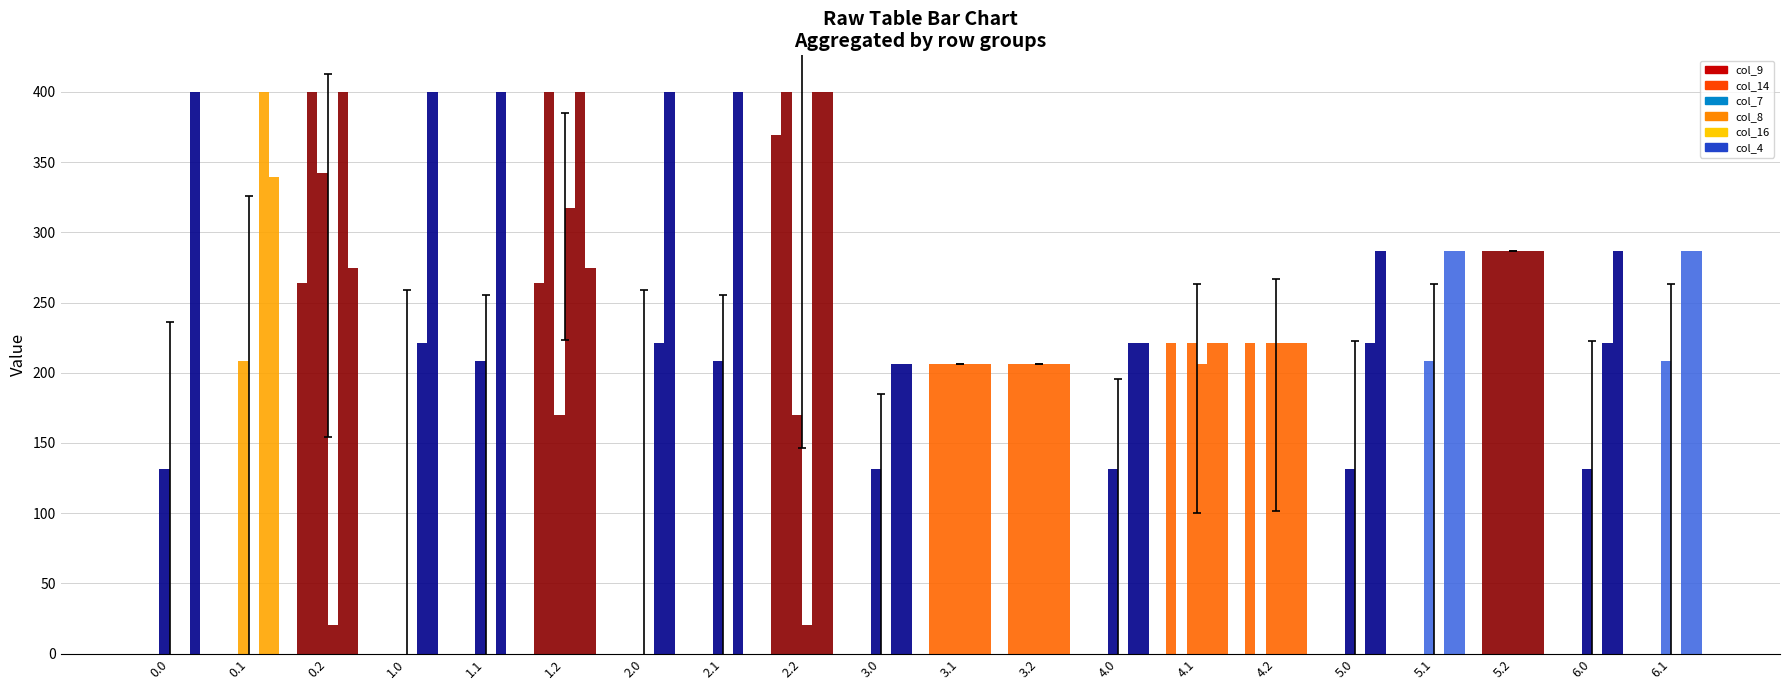

Between 0.0 and 2.1, which series saw the biggest shift?

col_16